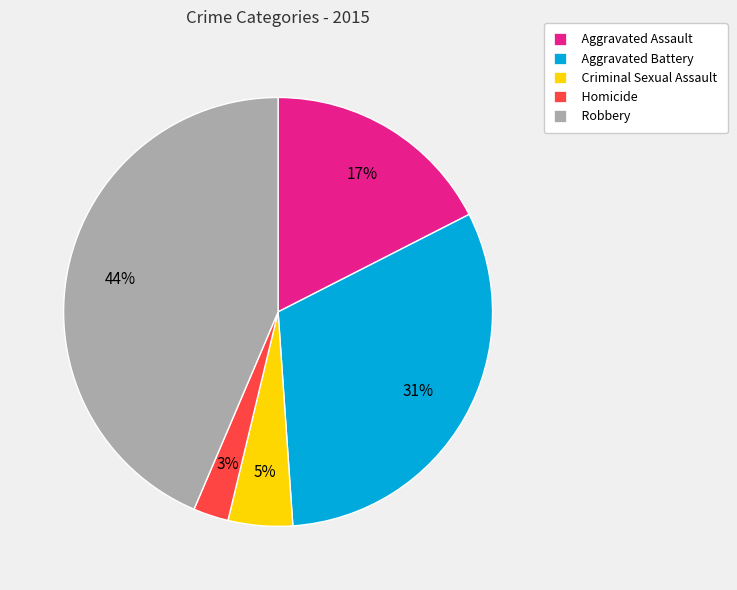

Does any single category account for the majority?

No